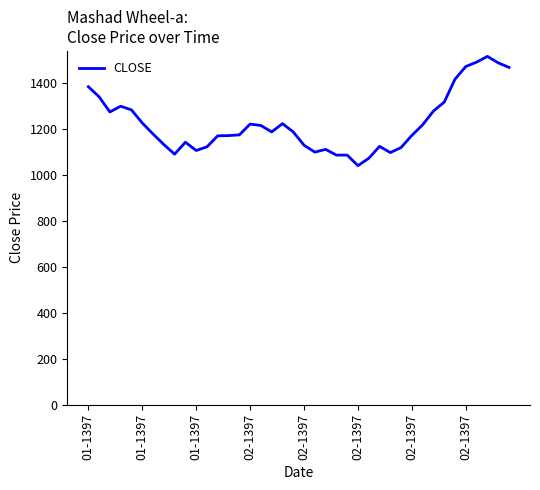

What is the greatest value displayed?

1517